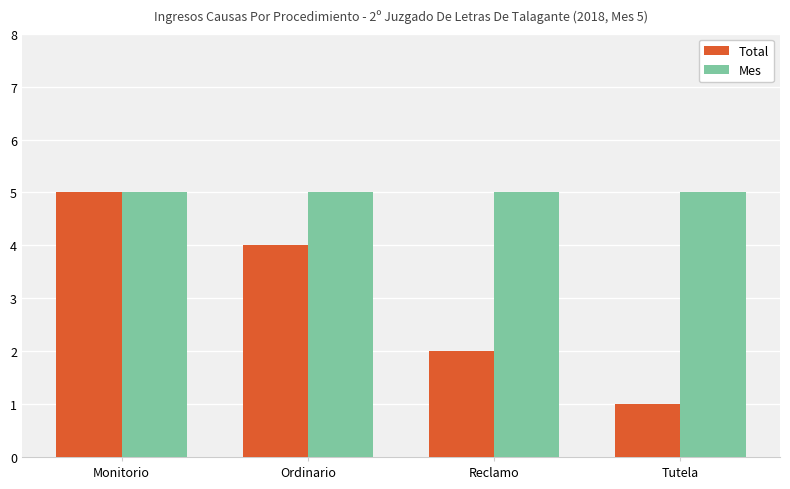

Which series has the largest range (max minus min)?

Total